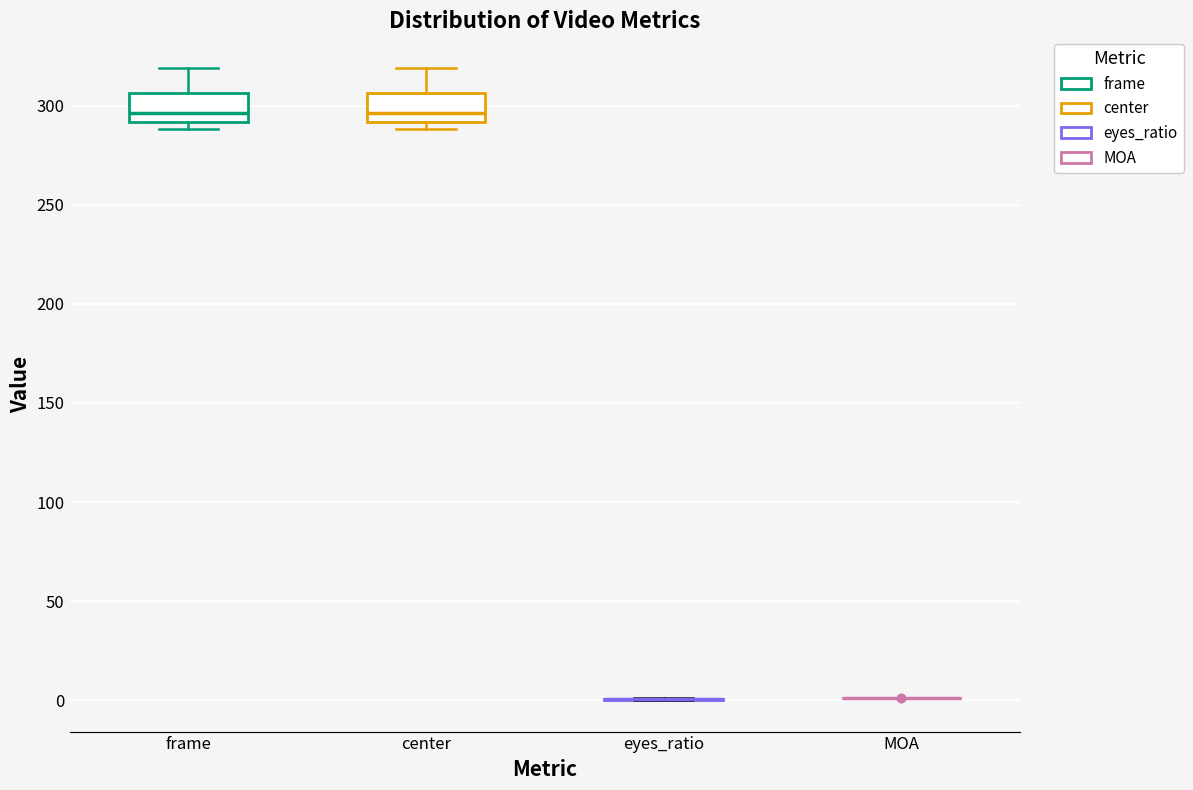

Reading left to right, read every box against the y-axis: the position of its median line, the range the box covers, and the ends of its whiskers. The values are not printed on the chart, so give them approximately, as read against the axis.

frame: median 295, box 290 to 305, whiskers 290 (just below the box's lower edge) to 320
center: median 295, box 290 to 305, whiskers 290 (just below the box's lower edge) to 320
eyes_ratio: box collapsed to a line at 0, whiskers 0 to 0
MOA: box collapsed to a line at 0, whiskers 0 to 0